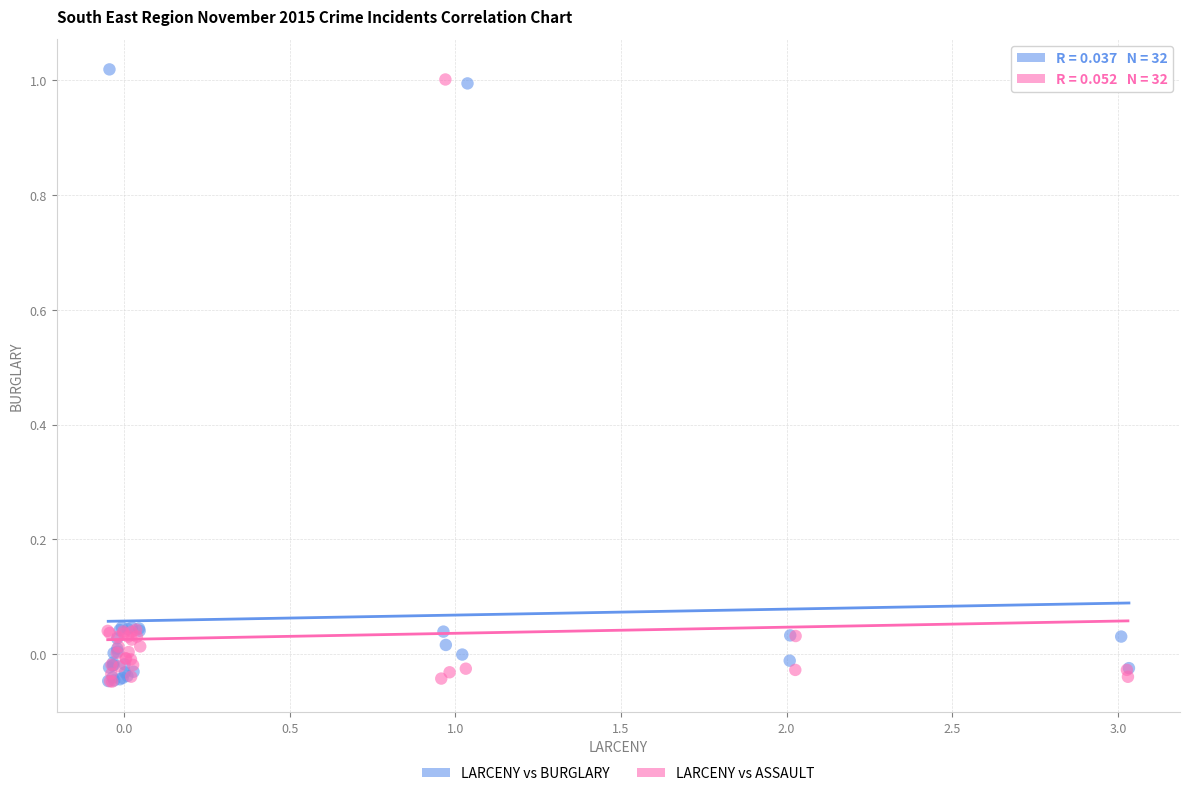

What are all the series names shown in the legend?

LARCENY vs BURGLARY, LARCENY vs ASSAULT